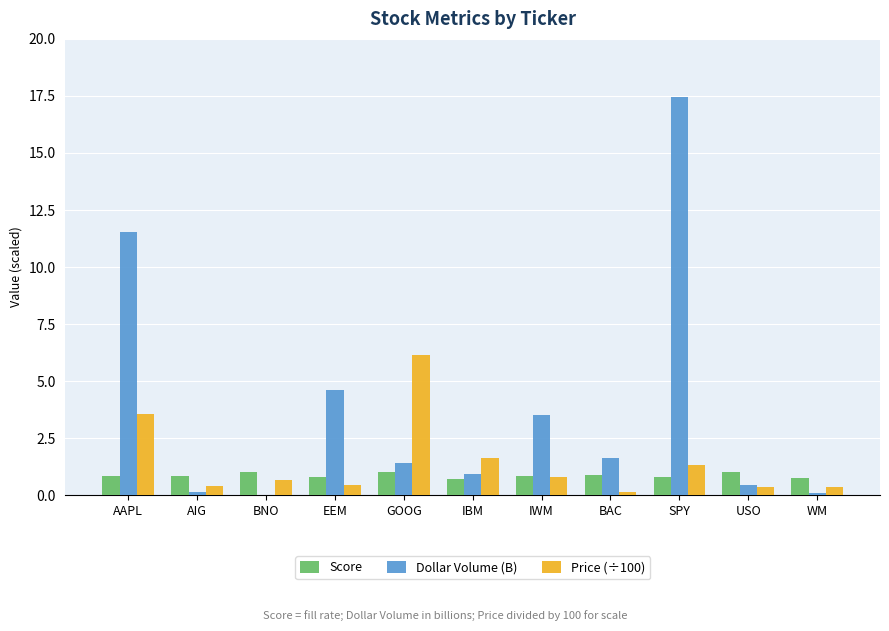

Which series has the largest total across all categories?

Dollar Volume (B)